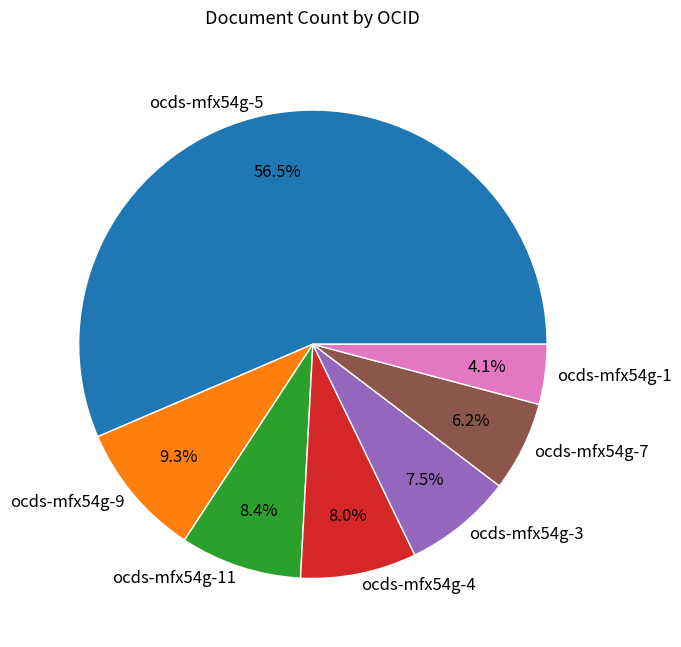

What is the majority slice?

ocds-mfx54g-5